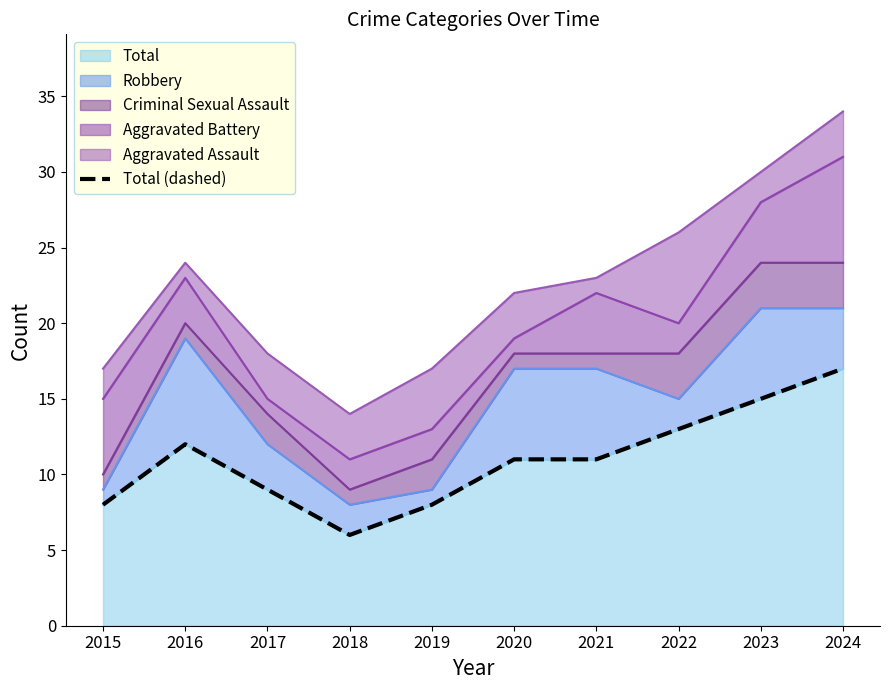

What is the ratio of the value at 2024 to the value at 2019?

2.1